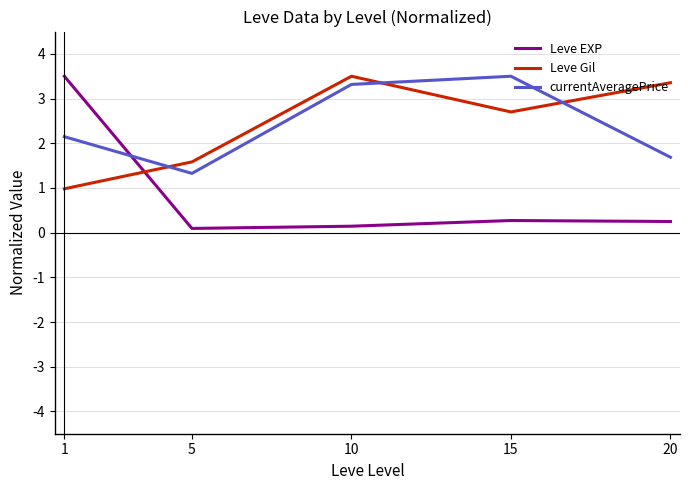

How many interior local valleys does the Leve Gil series have?

1